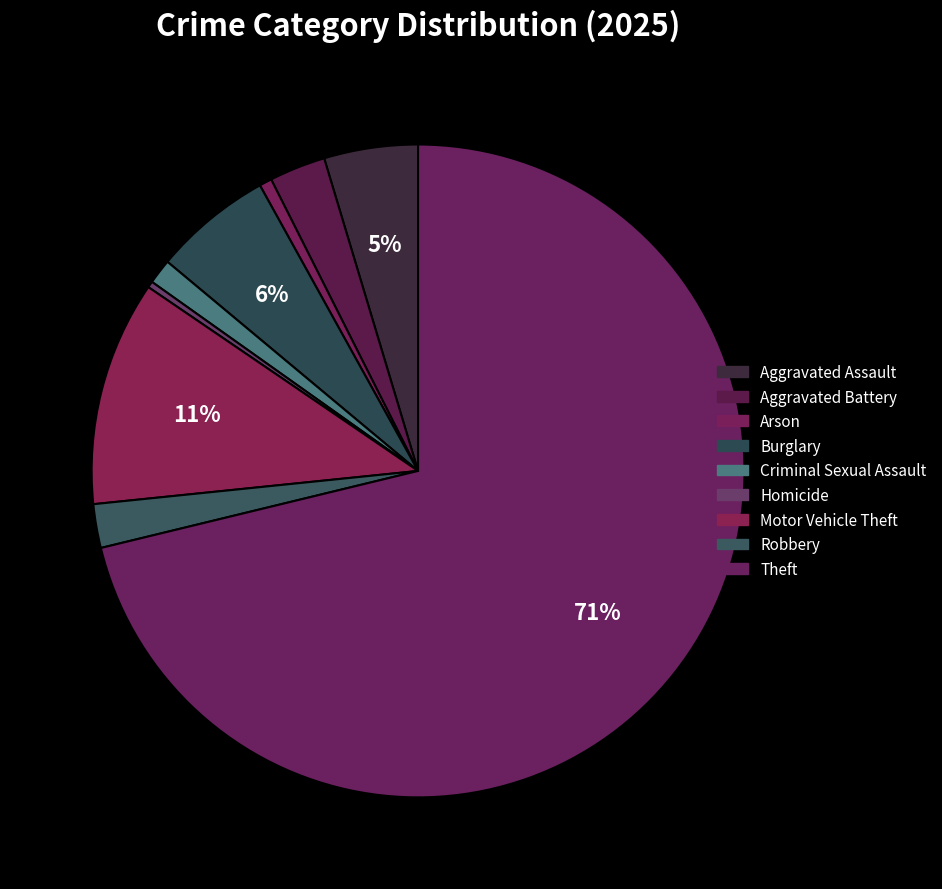

Count the number of slices in the pie.

9